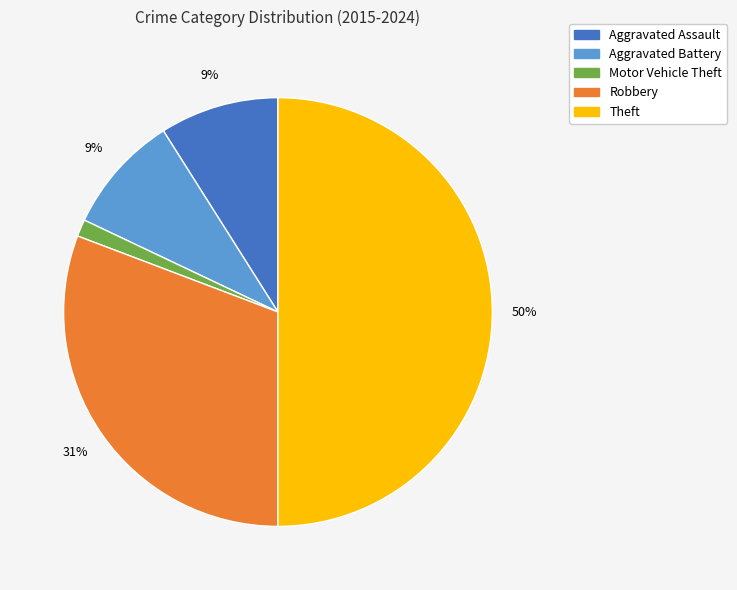

Which slice is the smallest?

Motor Vehicle Theft